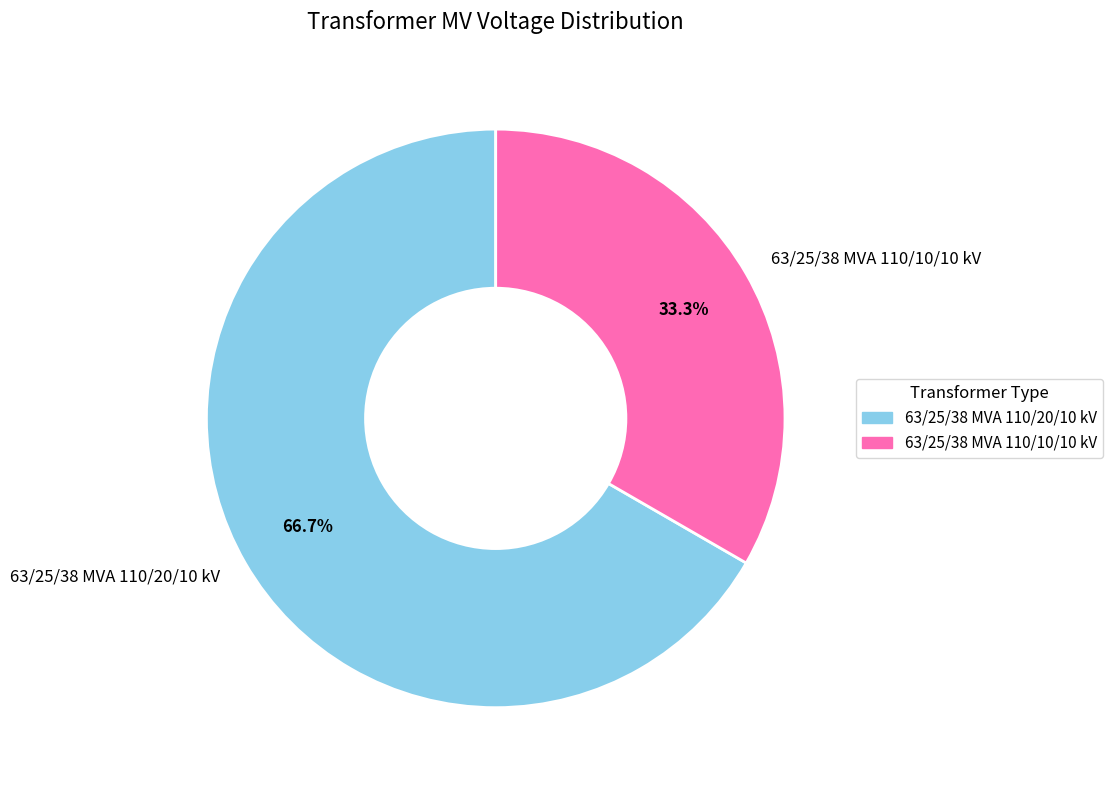

To the nearest percent, what is the combined percentage of 63/25/38 MVA 110/10/10 kV and 63/25/38 MVA 110/20/10 kV?

100%